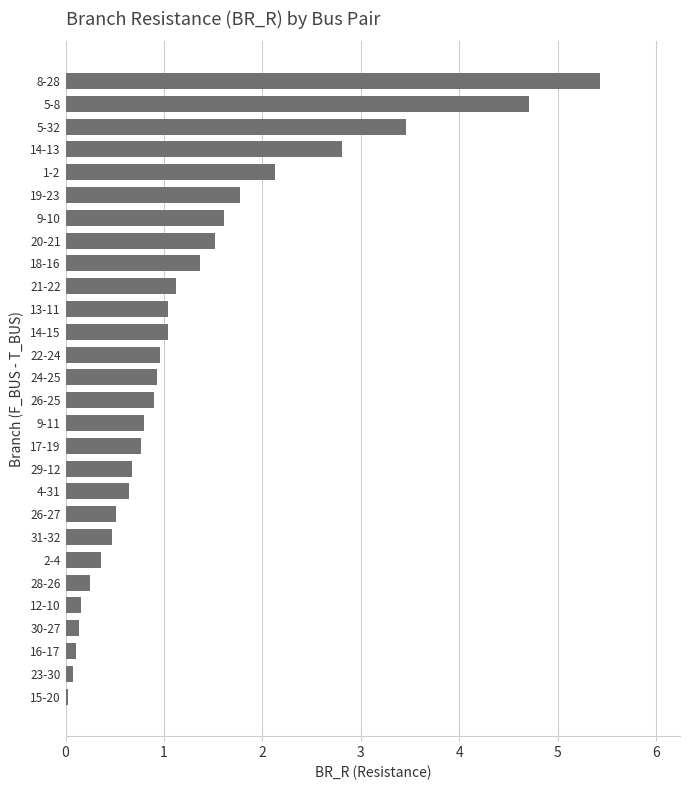

The value at 14-15 is 1.0. True or false?

True